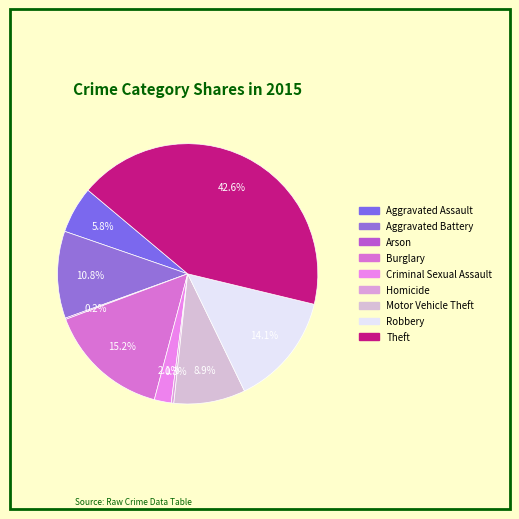

To the nearest percent, what is the average slice percentage?

11%